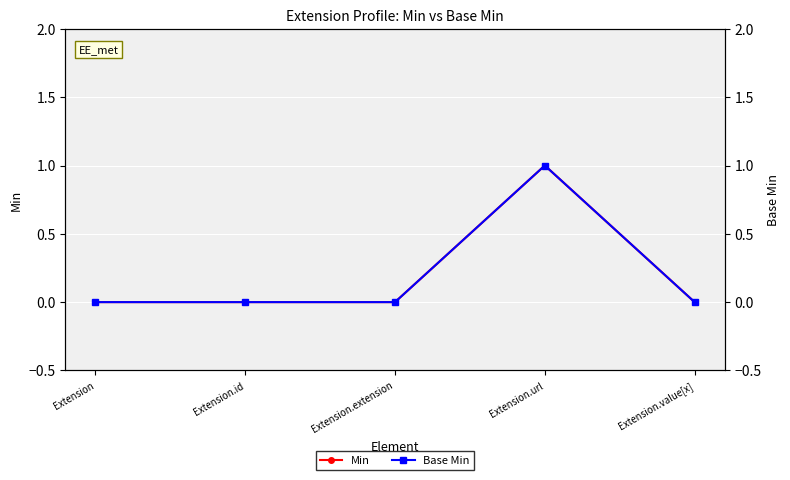

Is it true that Min equals 0 at Extension.extension?

True